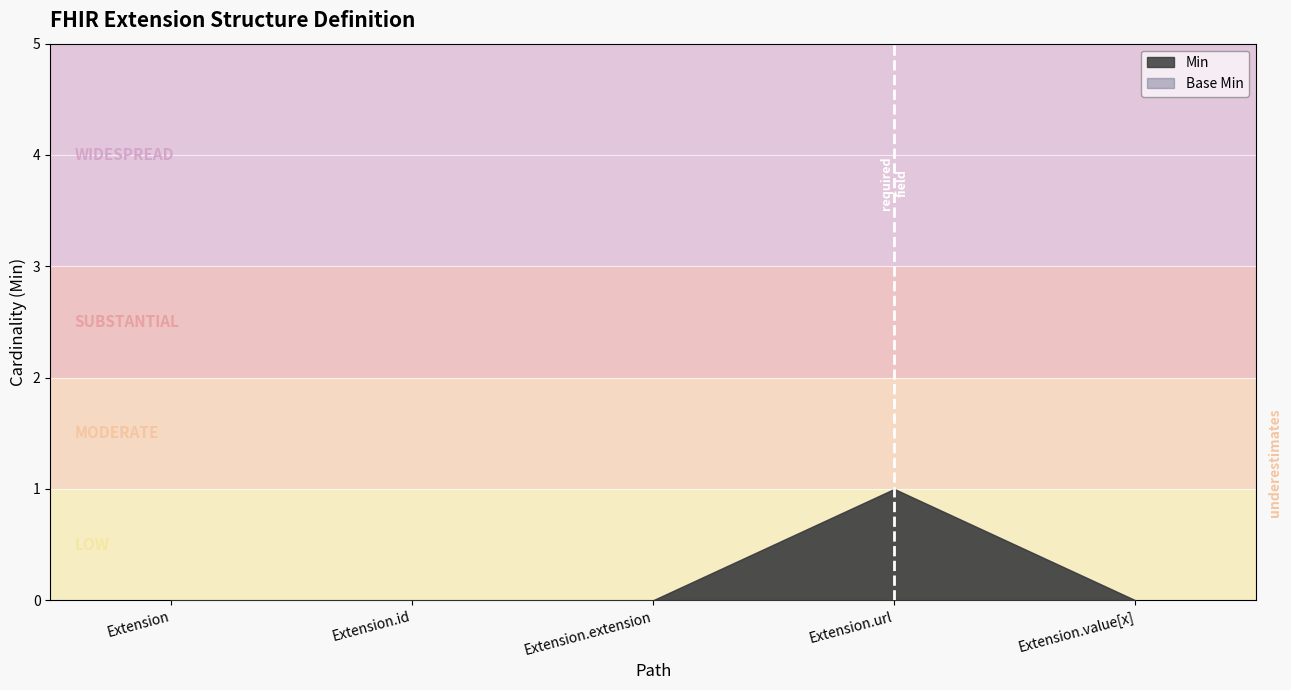

What is the label of the 4th point from the right?

Extension.id